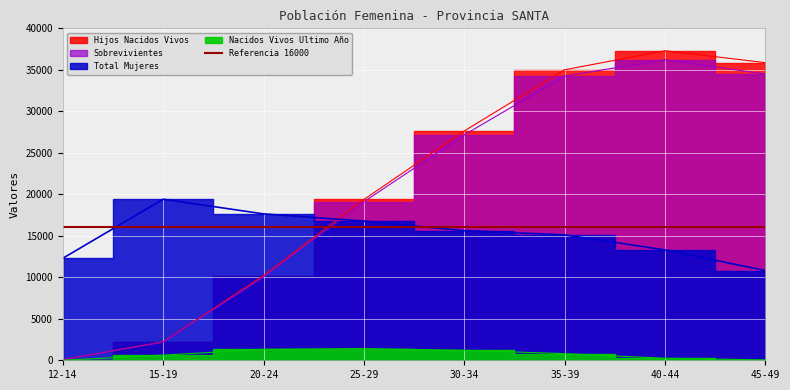

The value of Hijos Nacidos Vivos at 15-19 is 863. True or false?

False